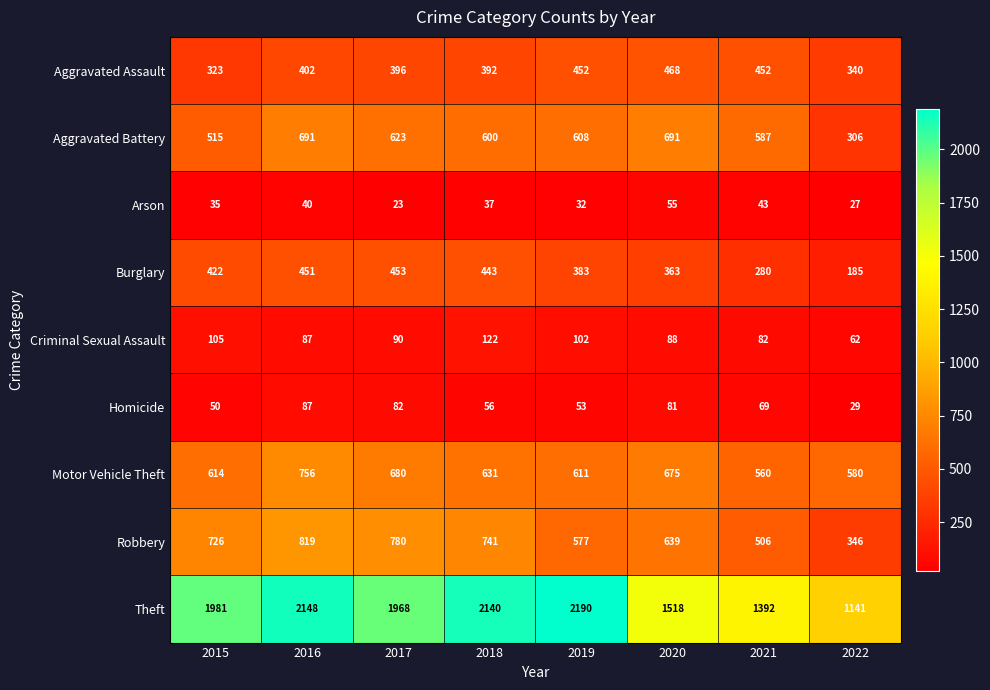

What is the sum of the Aggravated Assault values at 2020 and 2022?

808